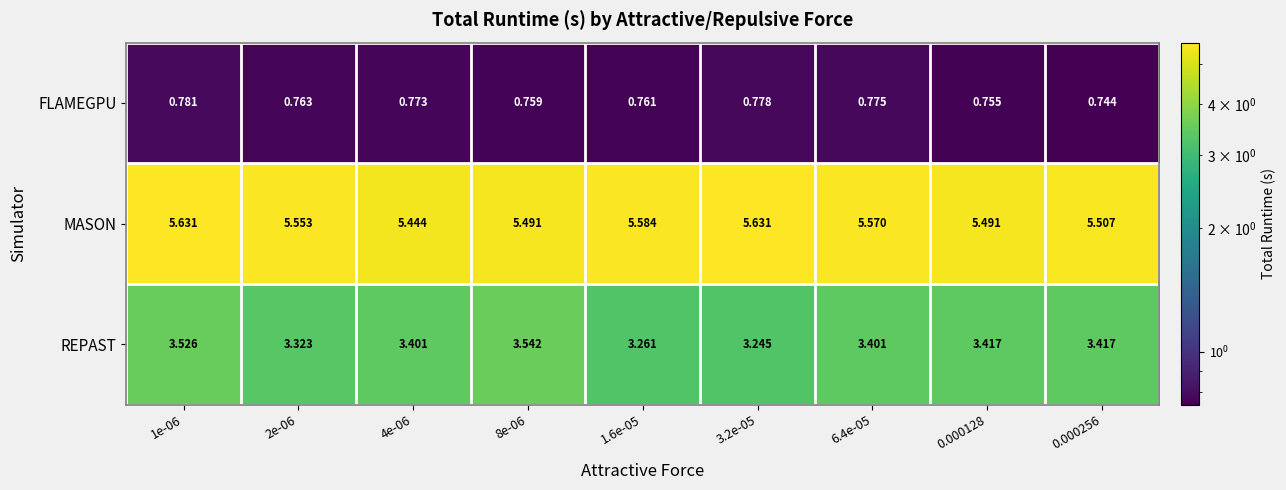

Which series has the largest total across all categories?

MASON